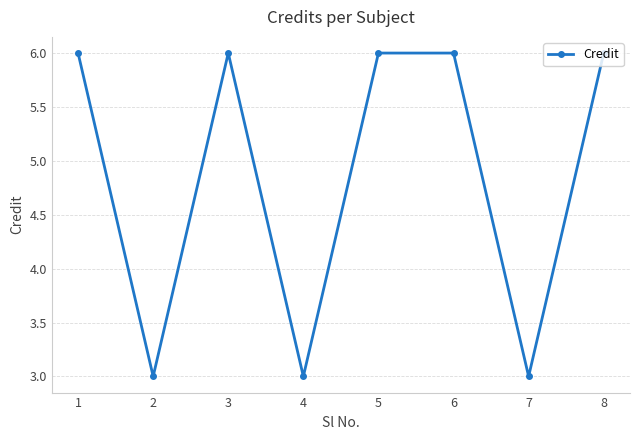

What is the sum of all values?

39